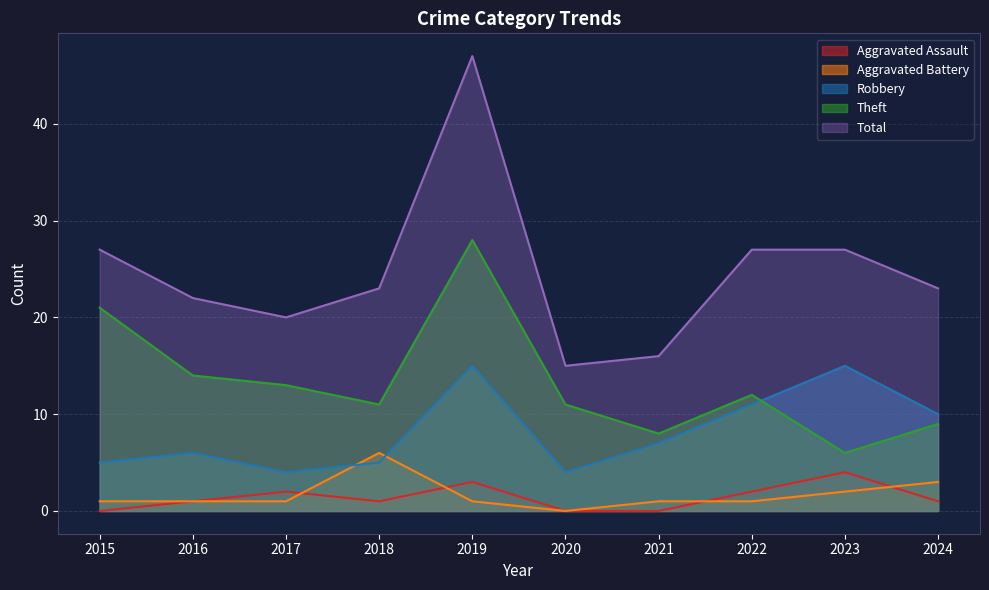

True or false: Theft has more than 1 interior local peaks.

True